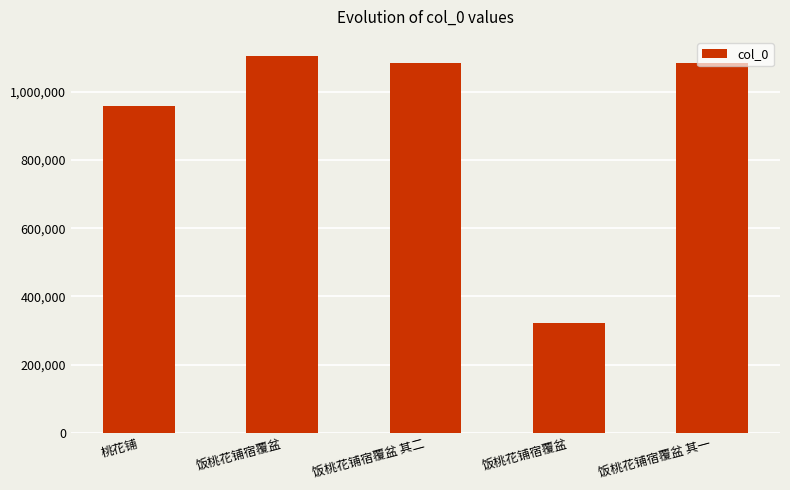

How many data points does each series have?

5